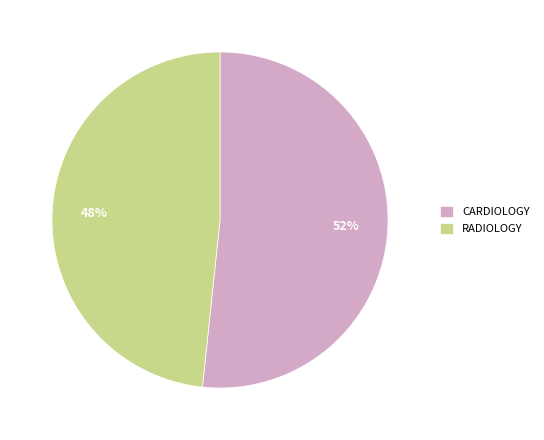

Is it true that RADIOLOGY is 48% of the pie?

True